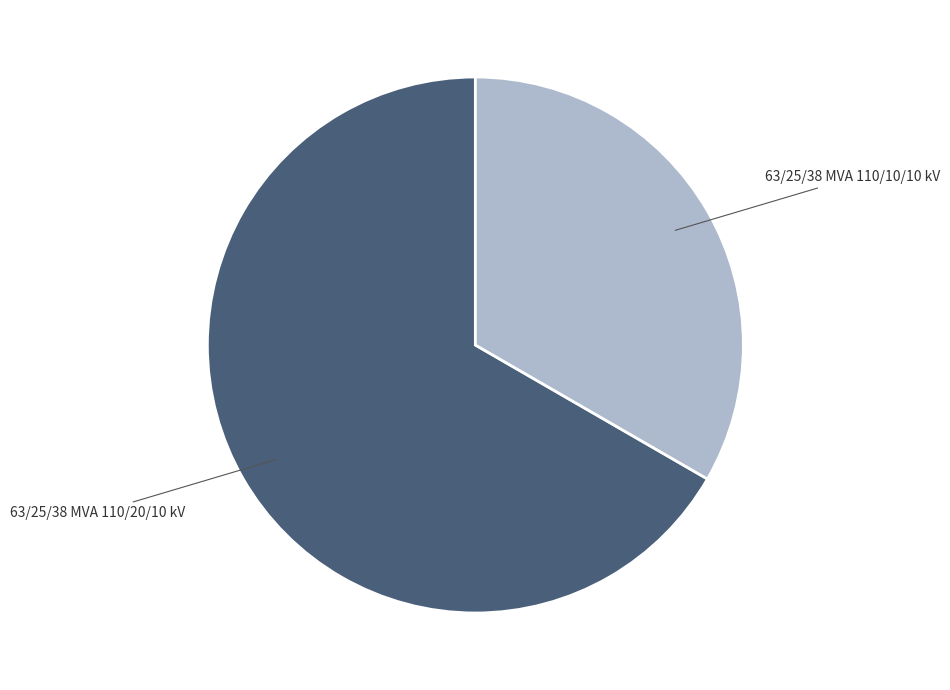

The 63/25/38 MVA 110/10/10 kV slice represents 27% of the pie. True or false?

False